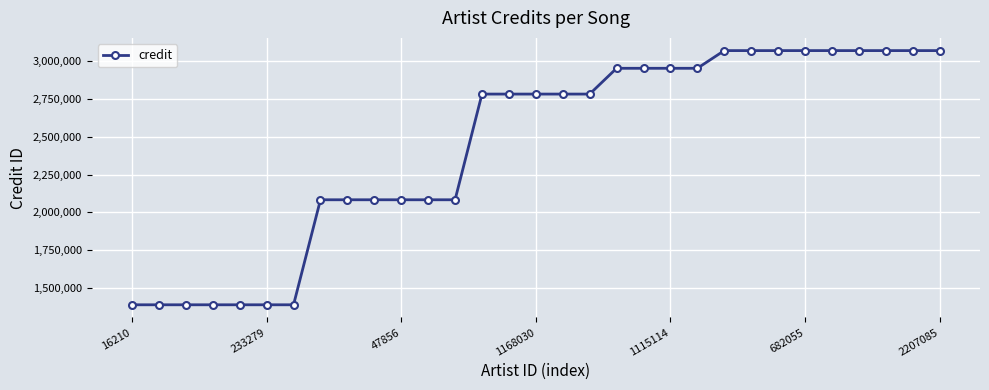

What is the smallest value displayed?

1385757